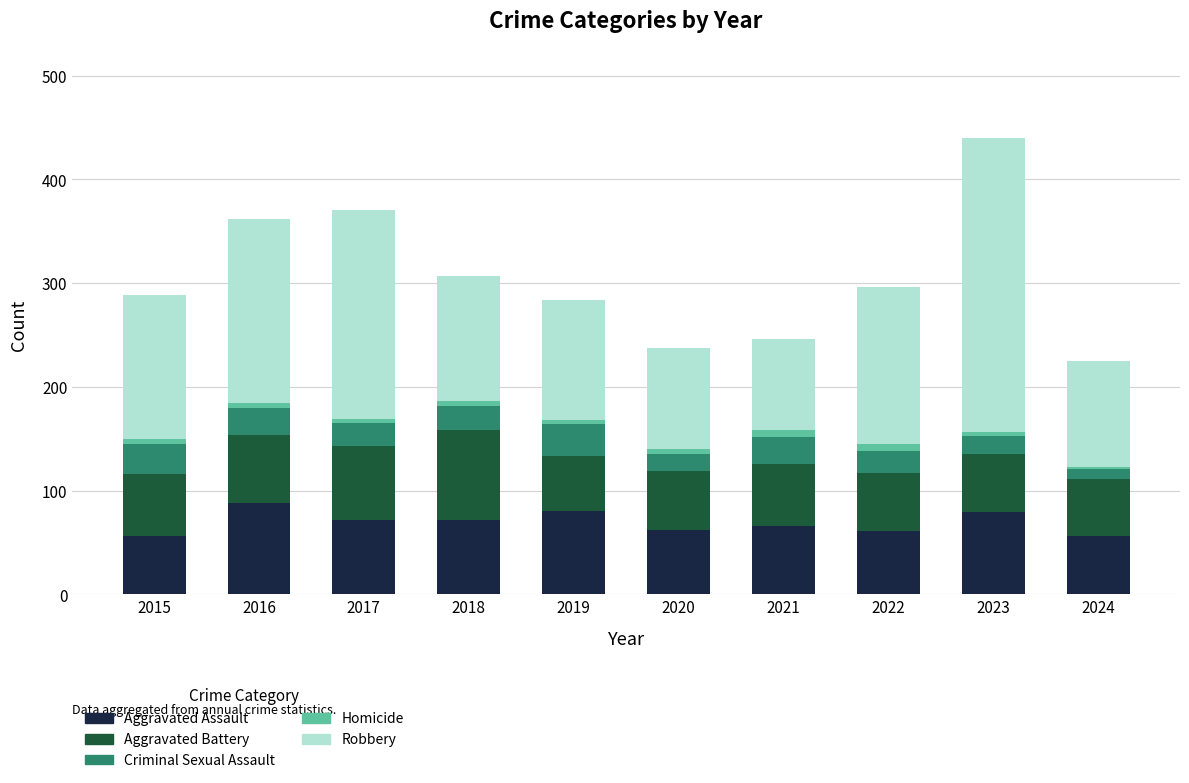

At which category is the sum across all series the highest?

2023